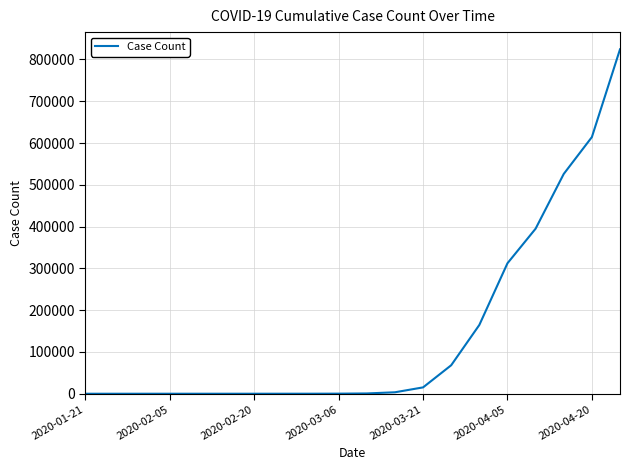

What is the difference between the maximum and minimum values?

824217